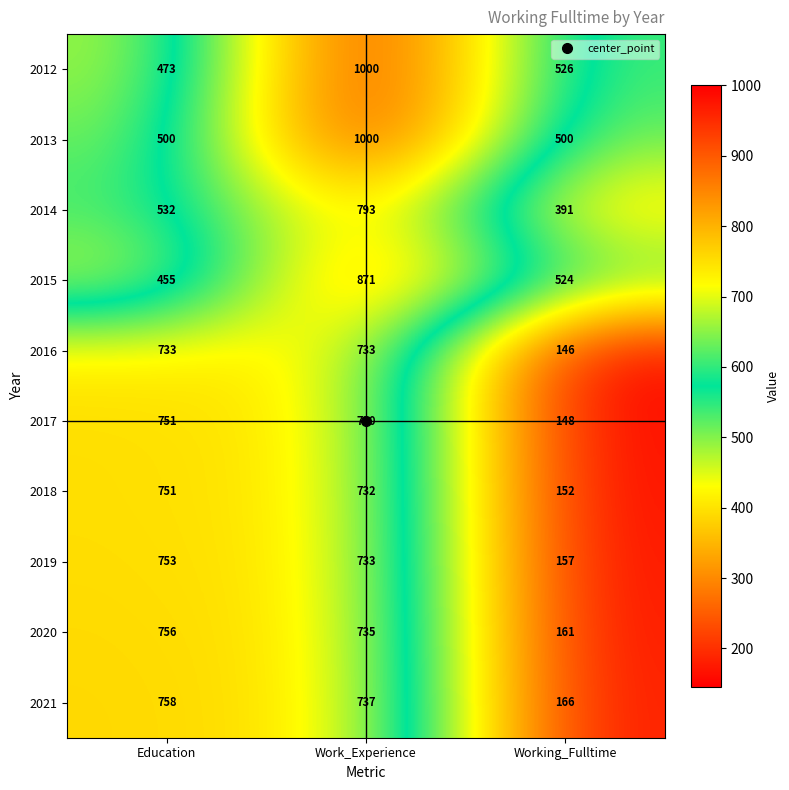

Is it true that 2019 equals 87 at Working_Fulltime?

False